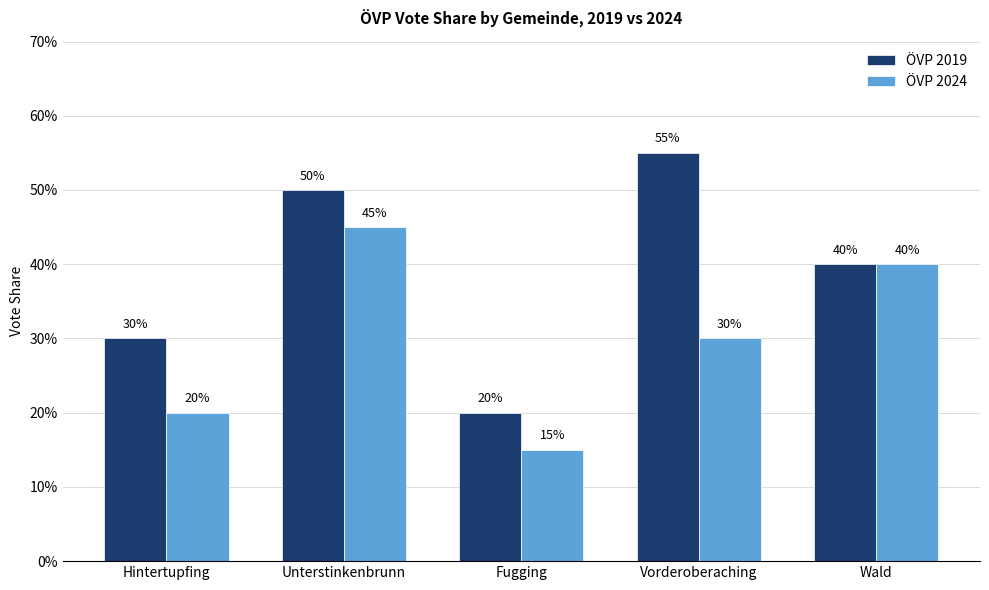

True or false: ÖVP 2019 has a value of 0.8 at Unterstinkenbrunn.

False